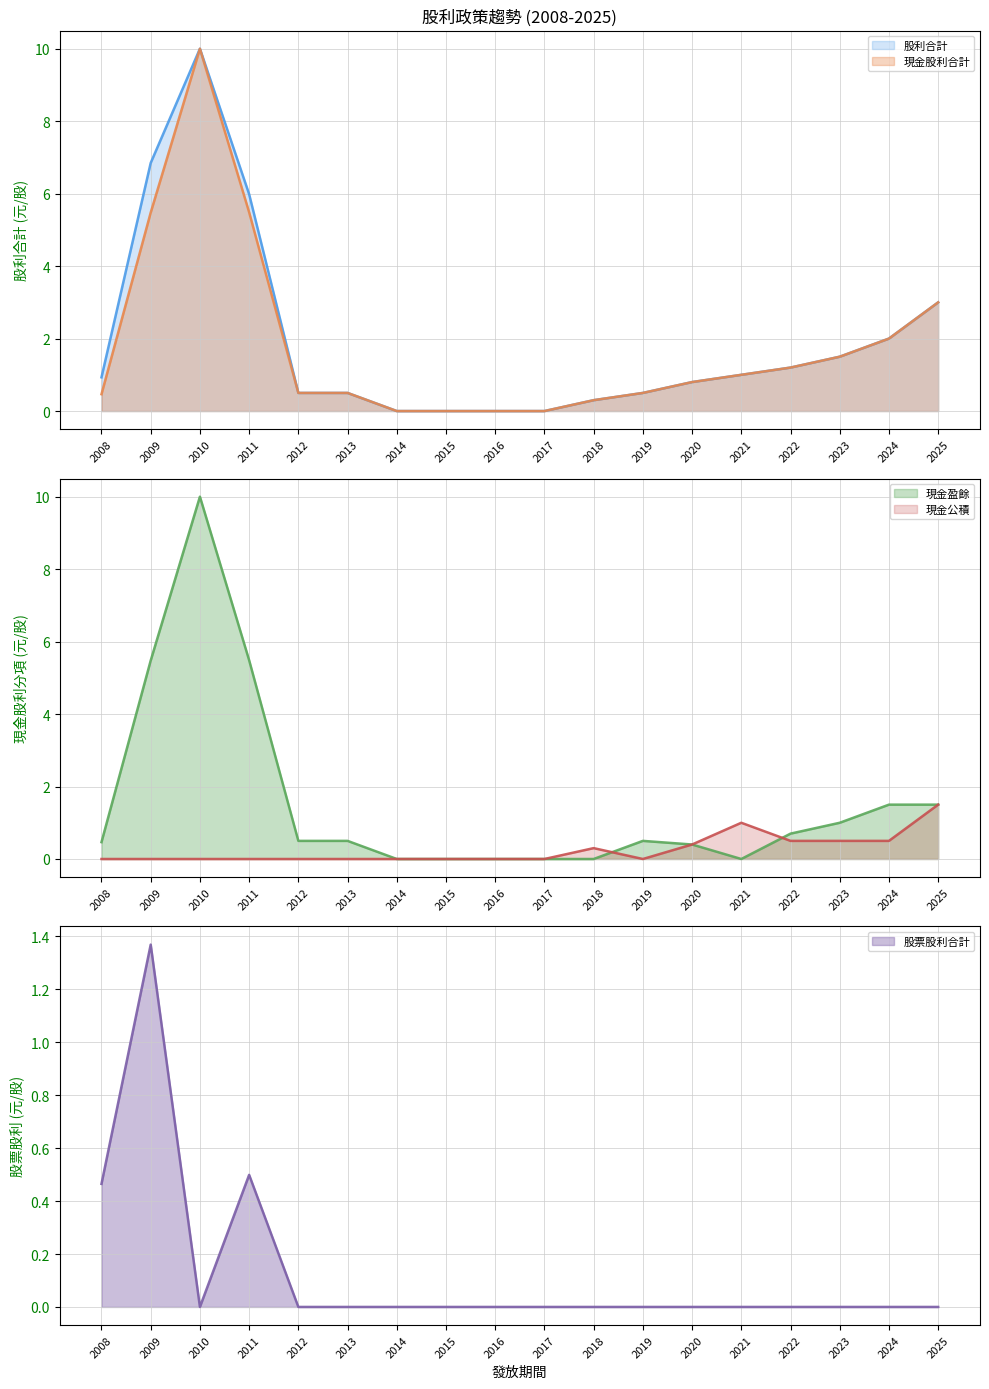

What is the maximum value for 股利合計?

10.0